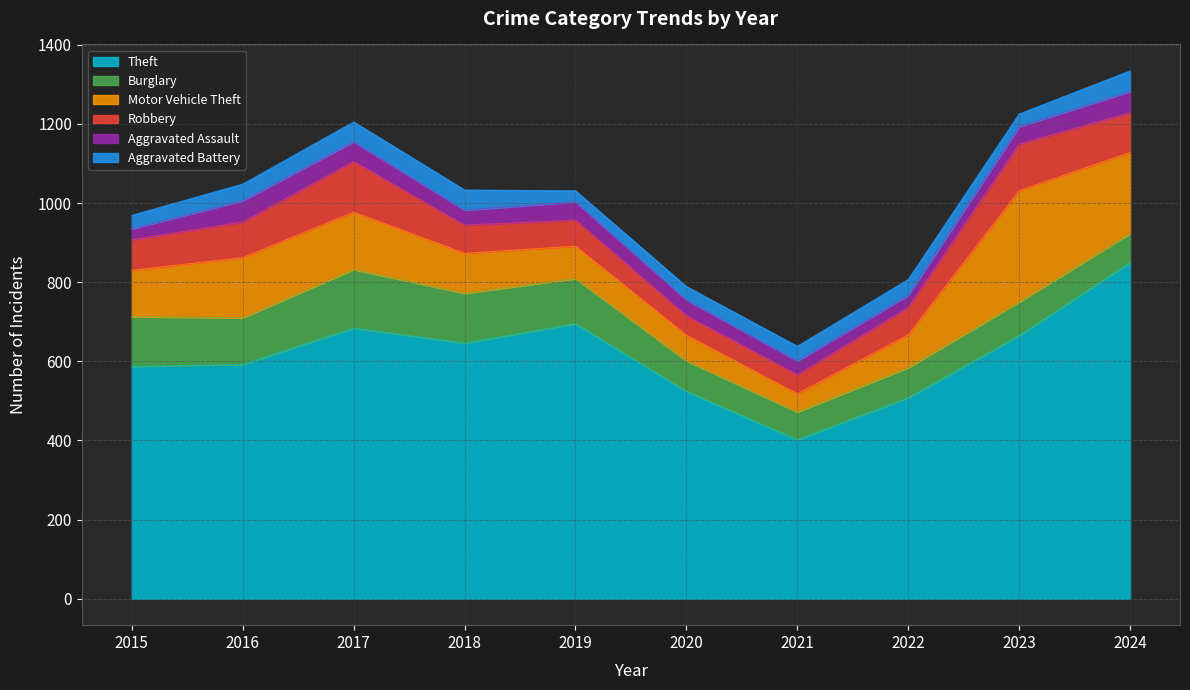

At which category does Burglary reach its first local valley?

2016